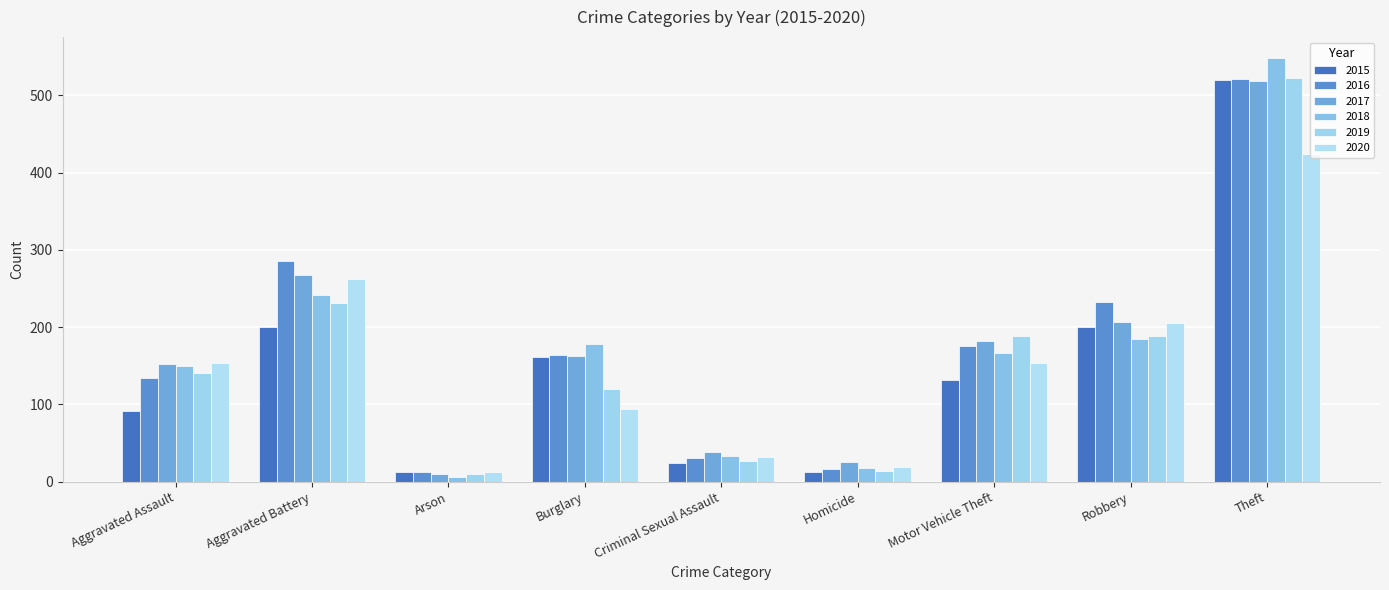

Is it true that 2017 equals 698 at Theft?

False